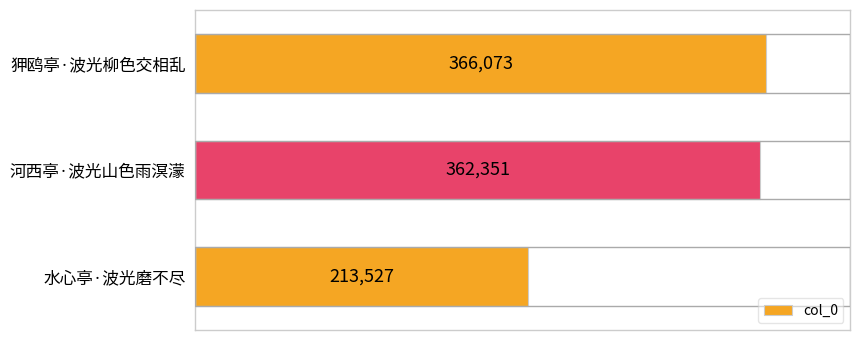

At which label is the value closest to 289800?

河西亭·波光山色雨溟濛